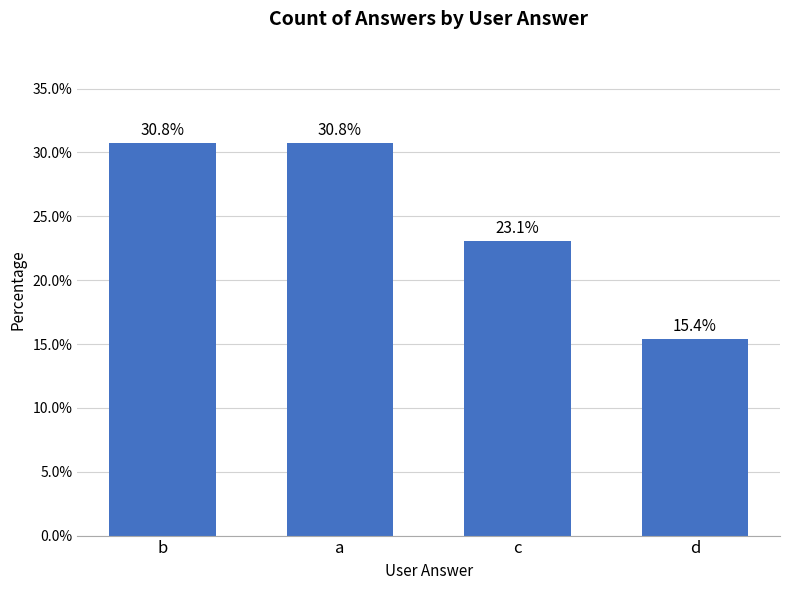

Between c and b, which is larger?

b